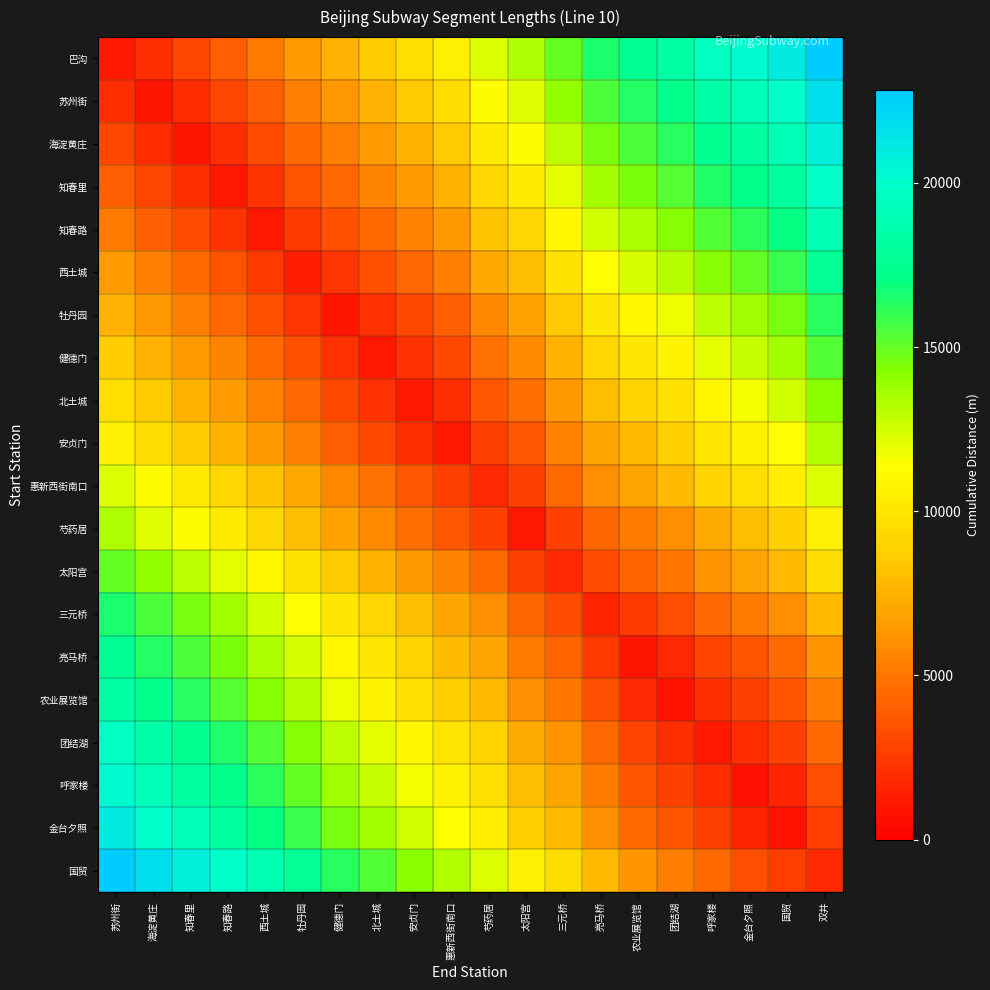

Which series has the widest spread of values?

巴沟